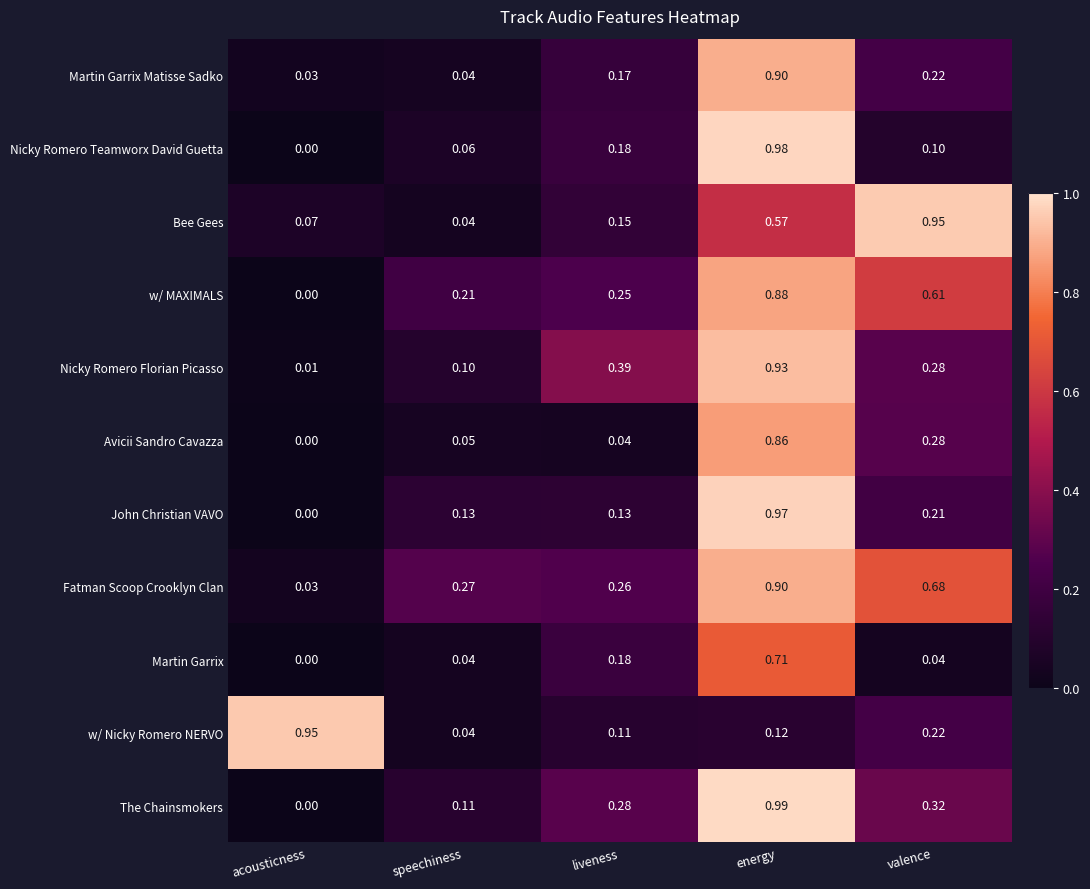

Where is Bee Gees nearest to the value 0?

speechiness